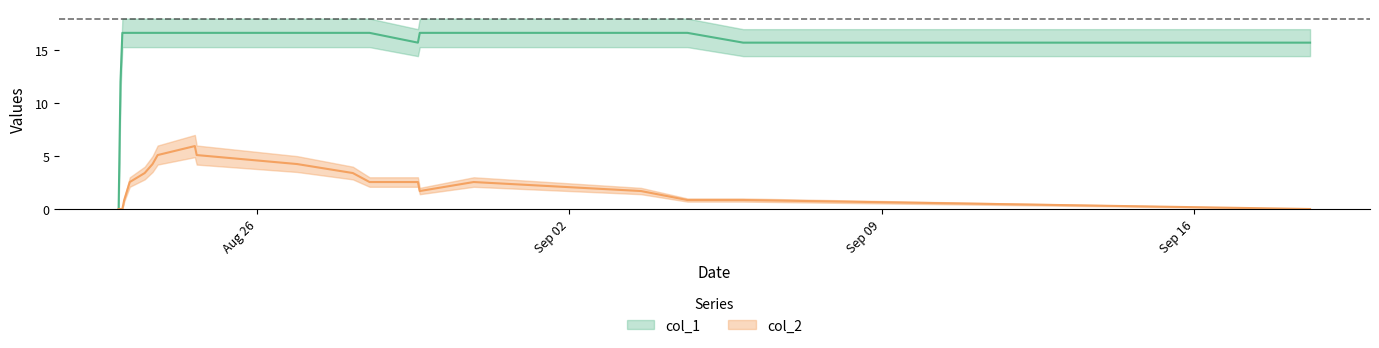

Read the col_2 value at 1567092464.

1.7